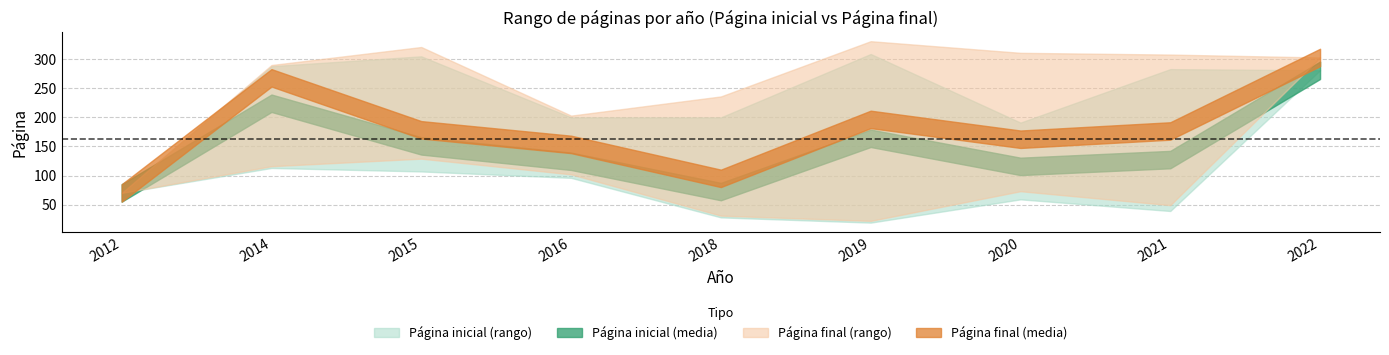

Where does the Página final (mean) series first go above 176?

2014